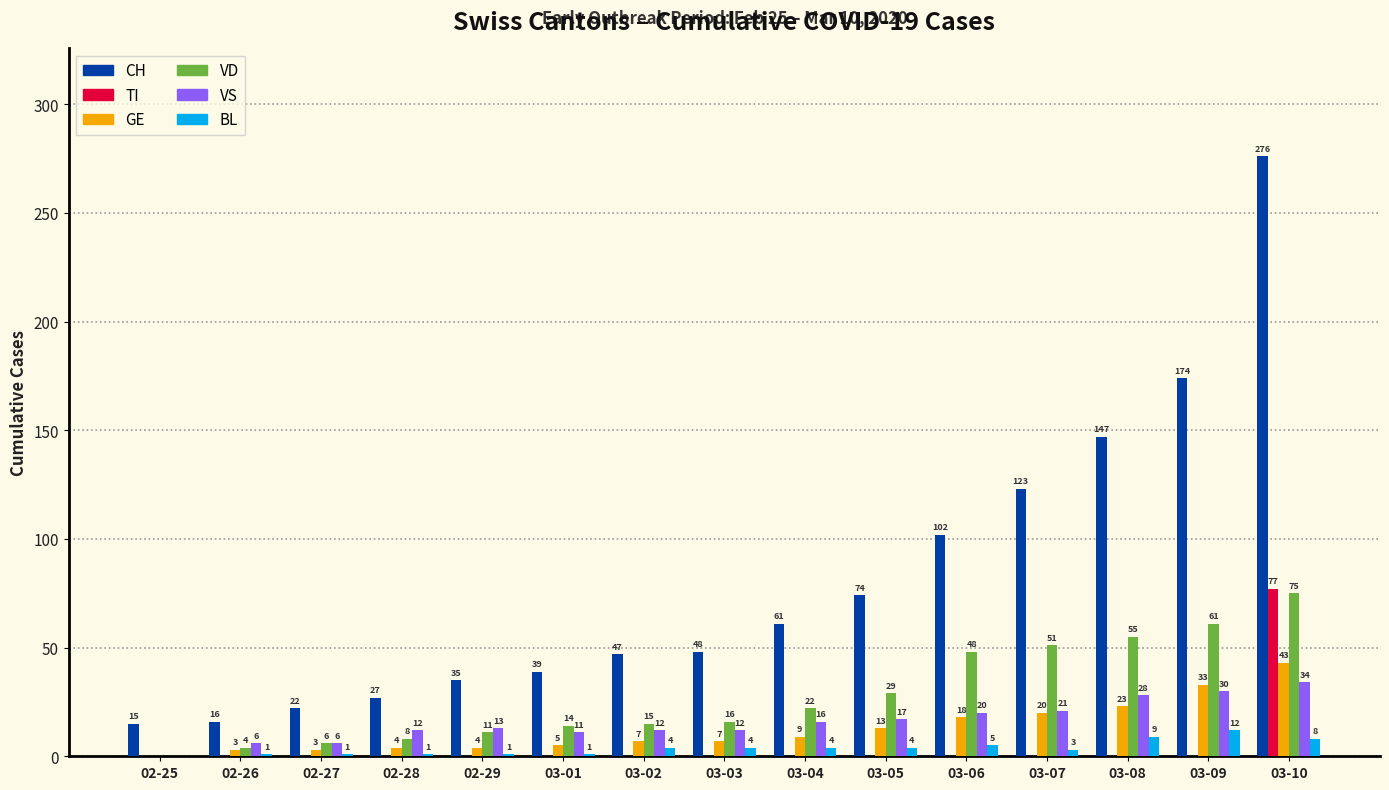

What is the approximate value of CH at 03-05, to the nearest 5?

75